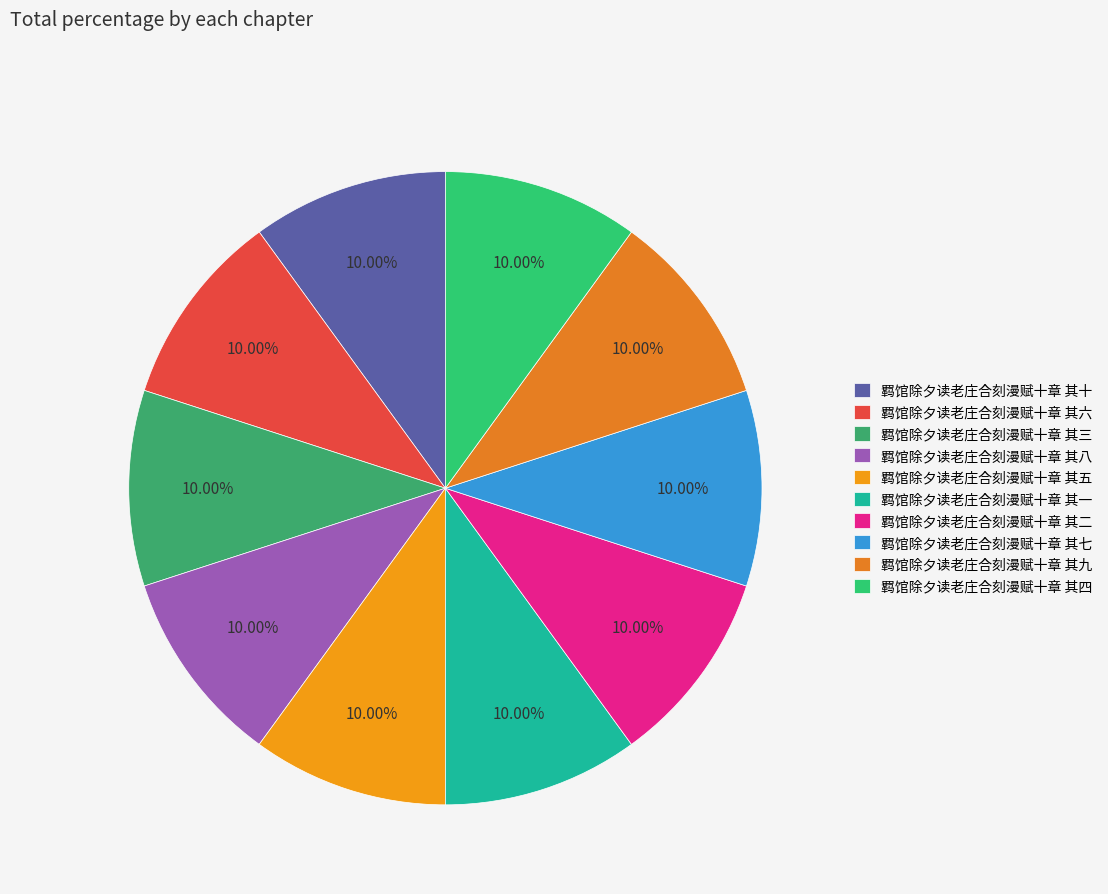

How many slices are in this pie chart?

10